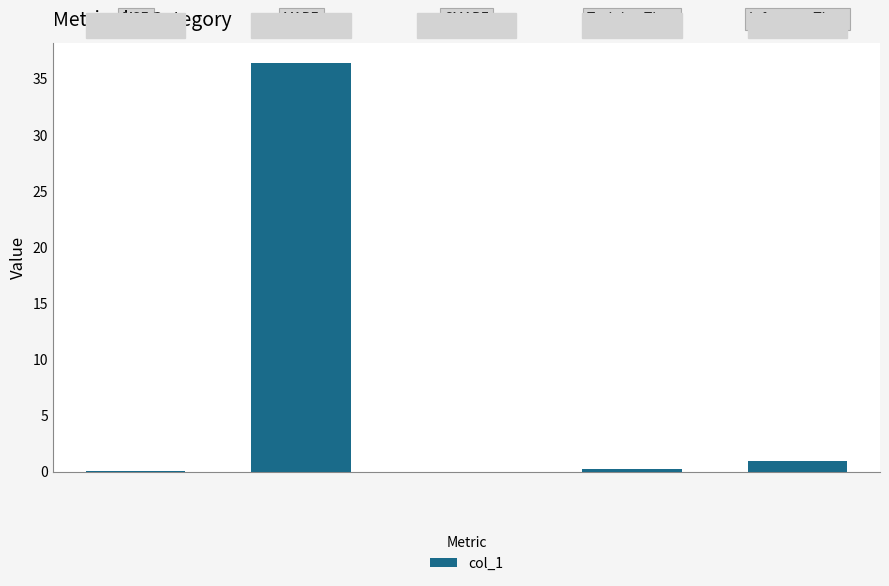

What is the sum of all values?

37.6